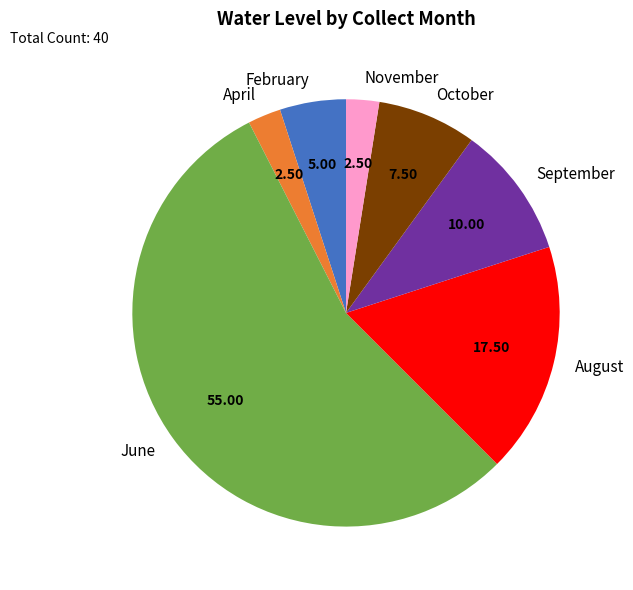

Which has a higher value, August or June?

June